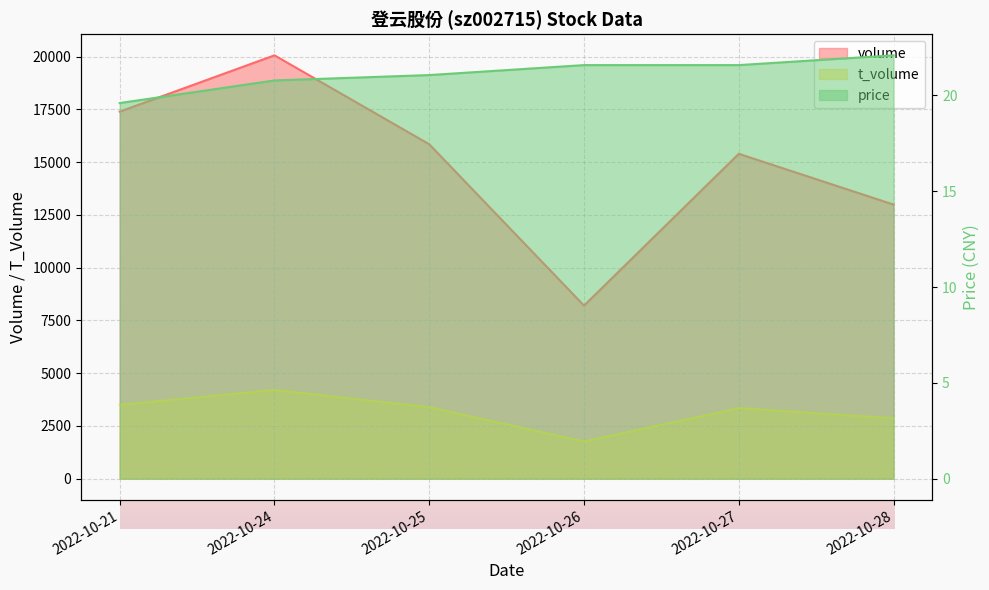

True or false: t_volume and price intersect in this chart.

False